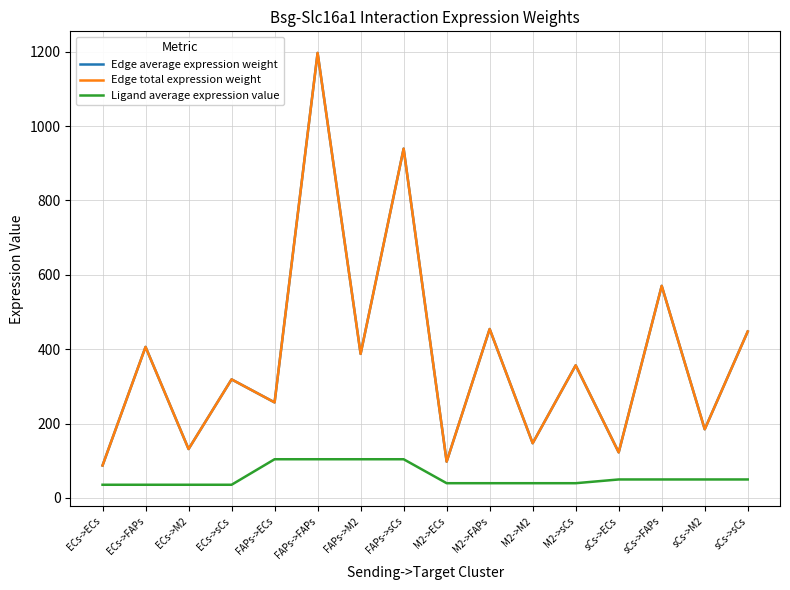

What value does the Ligand average expression value series have at FAPs->FAPs?

103.9